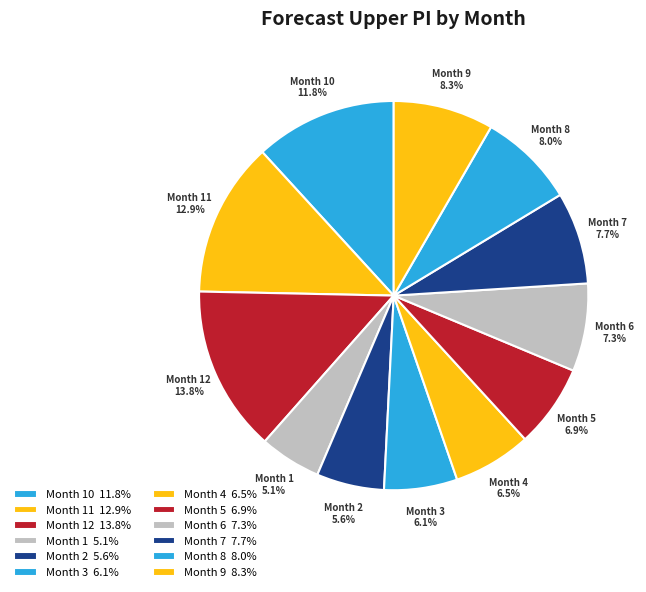

Is the sum of Month 10 and Month 9 greater than half?

No